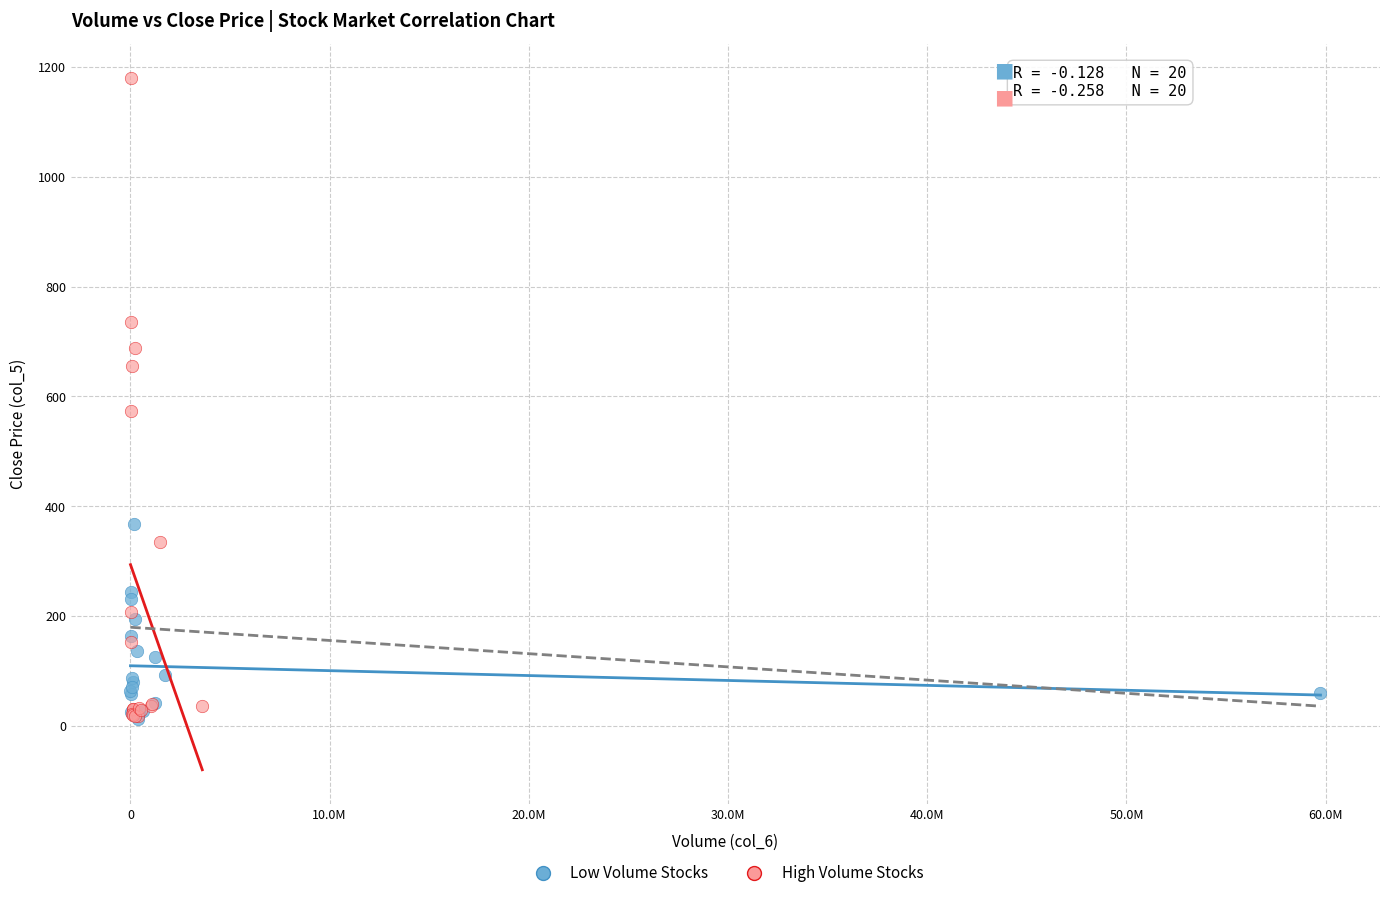

Which series has the largest Y range (max minus min)?

High Volume Stocks